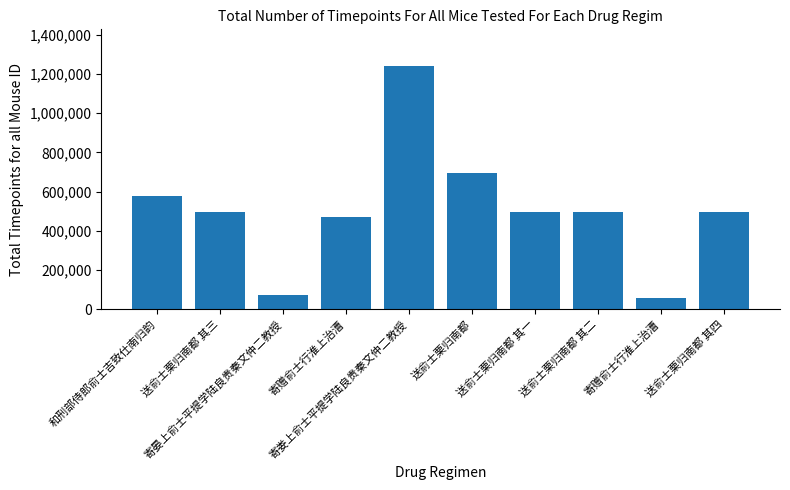

How many data points are less than 497781?

5